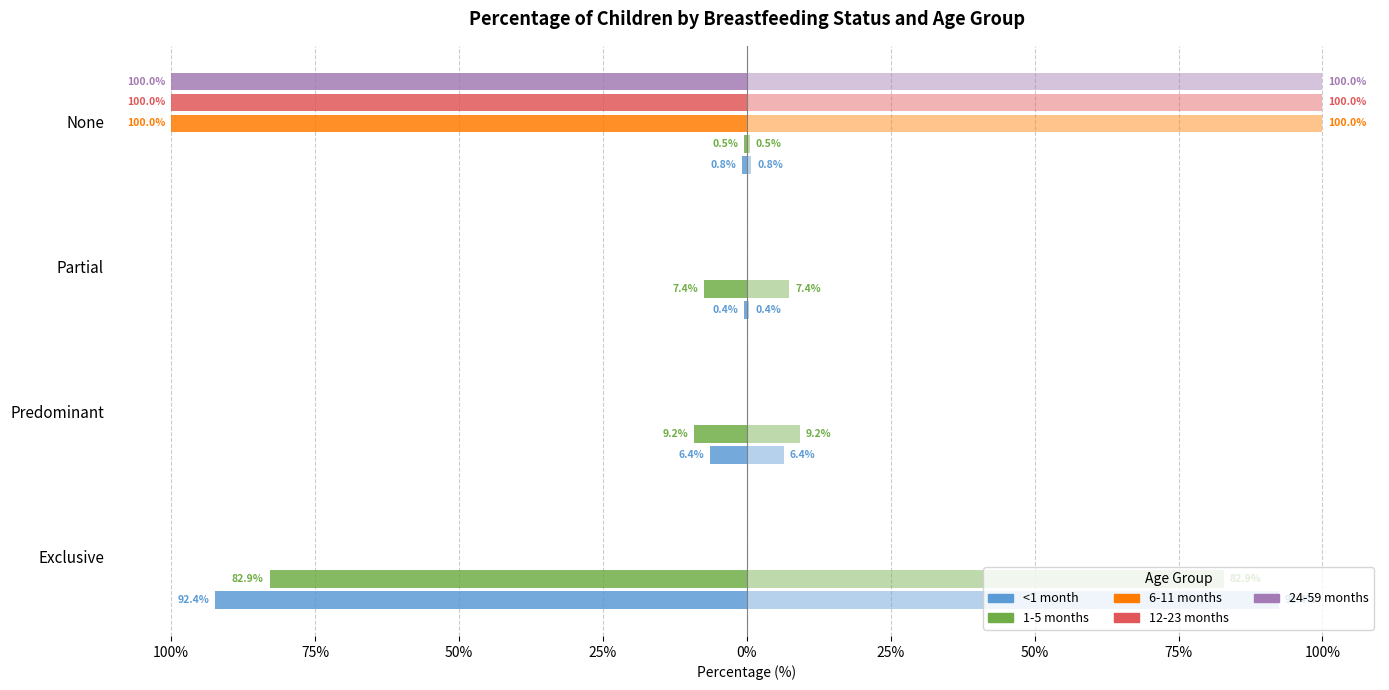

List the series in order of their peak value, lowest first.

1-5 months, <1 month, 6-11 months, 12-23 months, 24-59 months